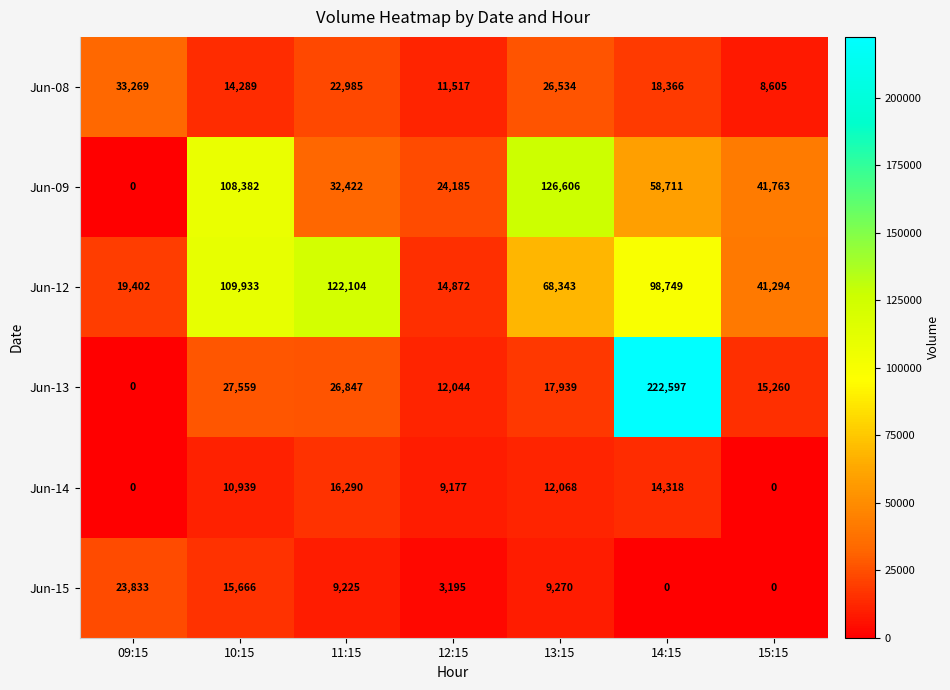

What is the maximum value for Jun-14?

16290